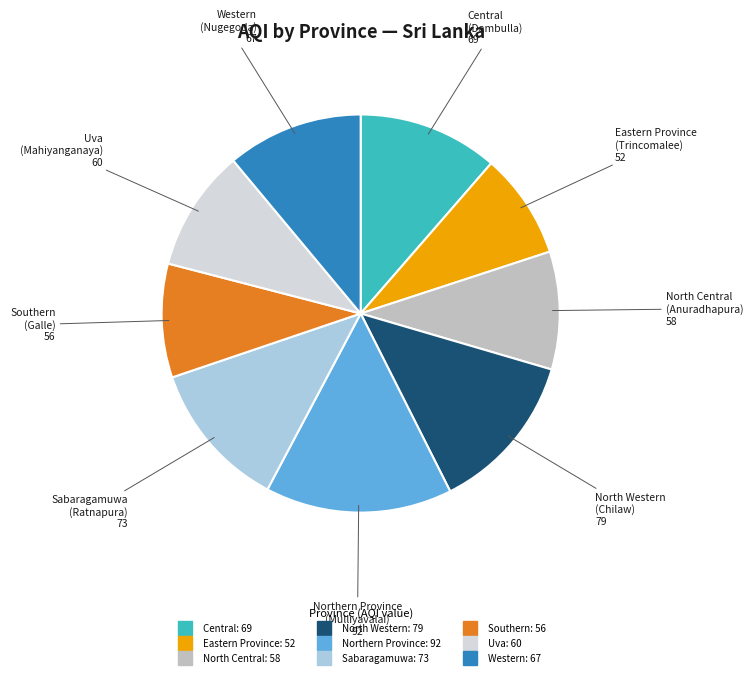

Is it true that Northern Province is 15% of the pie?

True